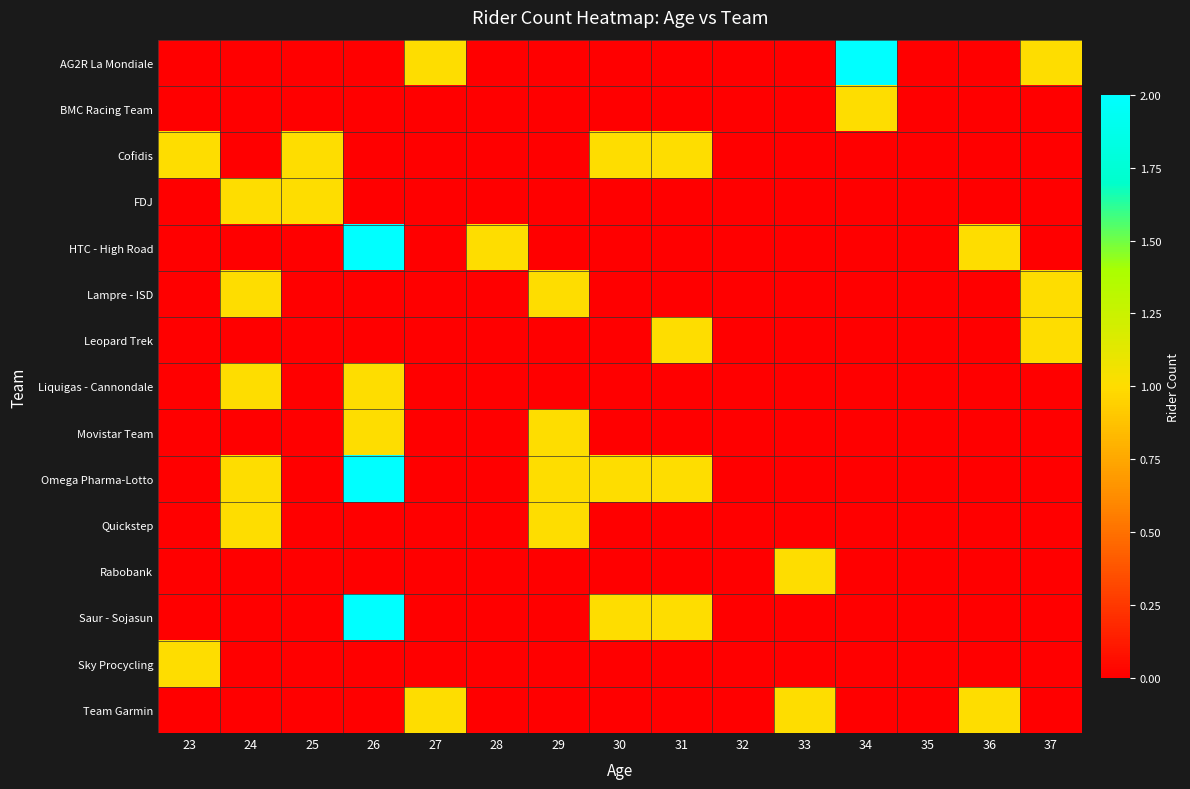

Rank the series at 28 from lowest to highest value.

AG2R La Mondiale, BMC Racing Team, Cofidis, FDJ, Lampre - ISD, Leopard Trek, Liquigas - Cannondale, Movistar Team, Omega Pharma-Lotto, Quickstep, Rabobank, Saur - Sojasun, Sky Procycling, Team Garmin, HTC - High Road